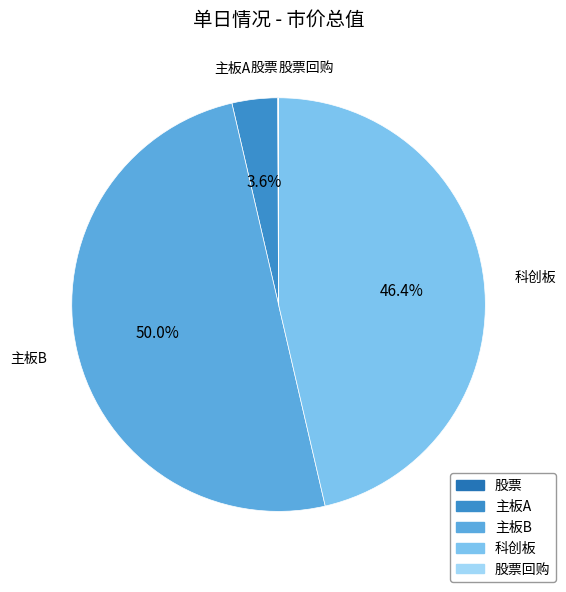

Does 主板A represent more than half of the total?

No